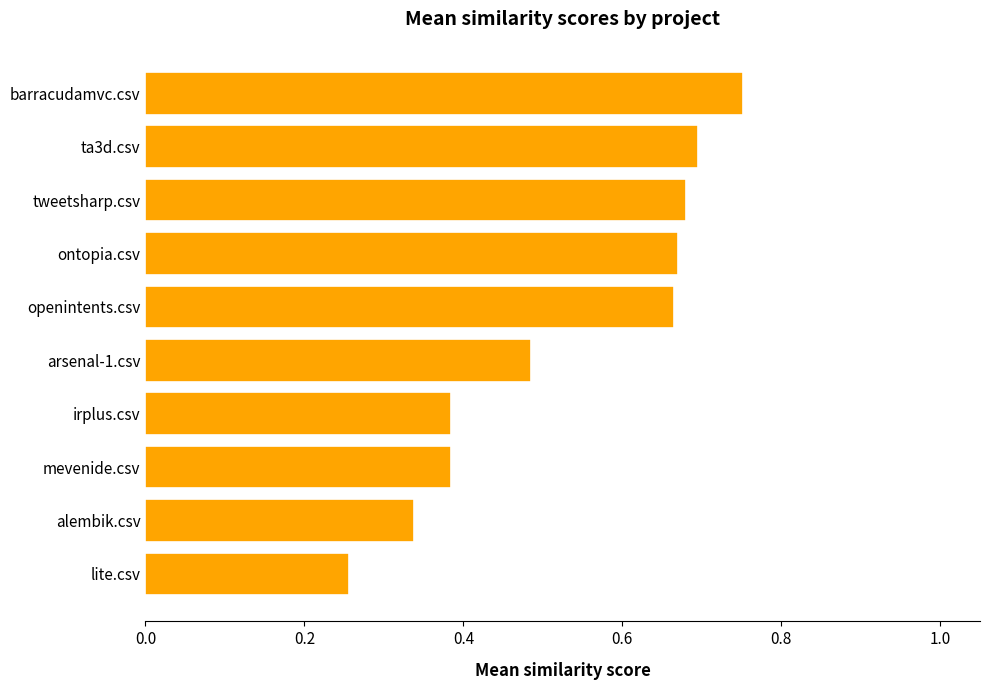

Is it true that the value at tweetsharp.csv is 1.0?

False